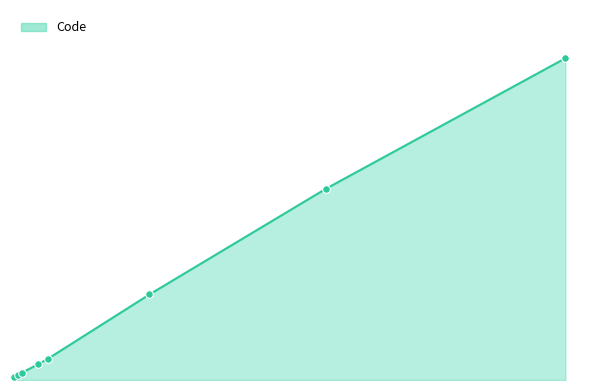

Is this an area chart (filled region under the line)?

Yes